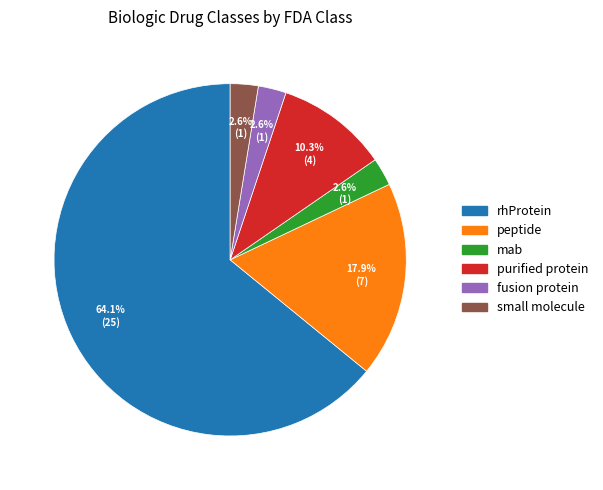

What is the total percentage of purified protein and peptide?

28.2%